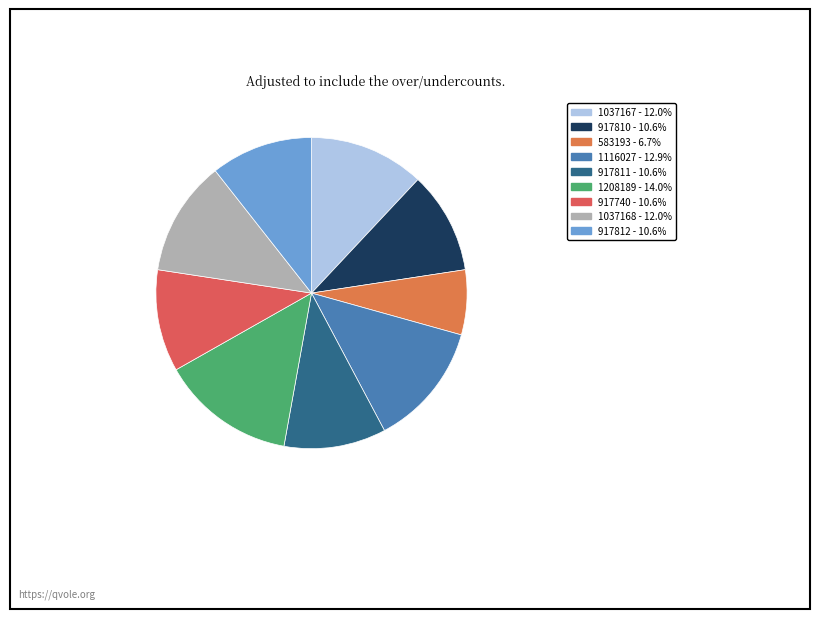

How many slices are in this pie chart?

9